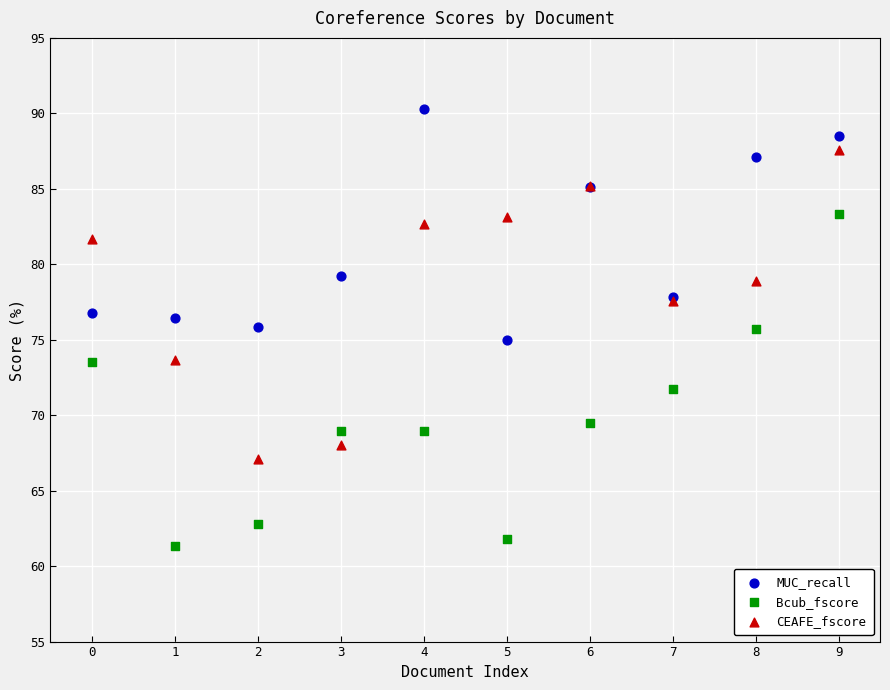

Which series contains the highest Y value?

MUC_recall